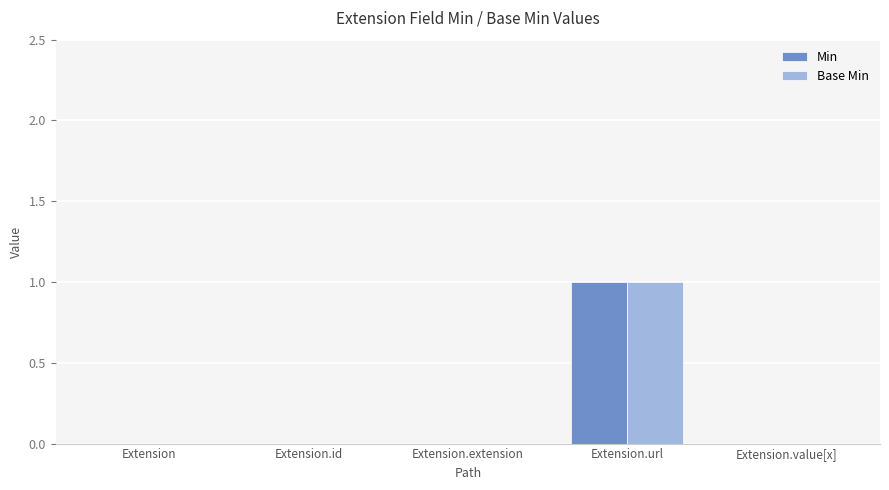

True or false: Base Min has a value of -1 at Extension.value[x].

False